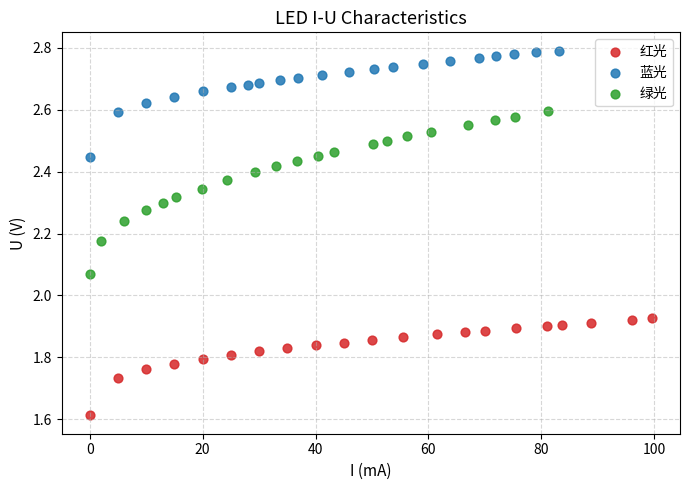

Which series reaches the maximum Y coordinate?

蓝光